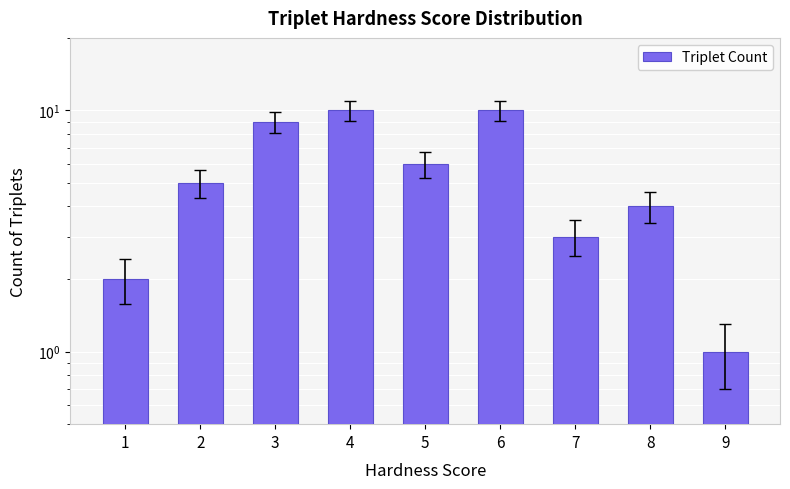

Does the chart contain any negative values?

No